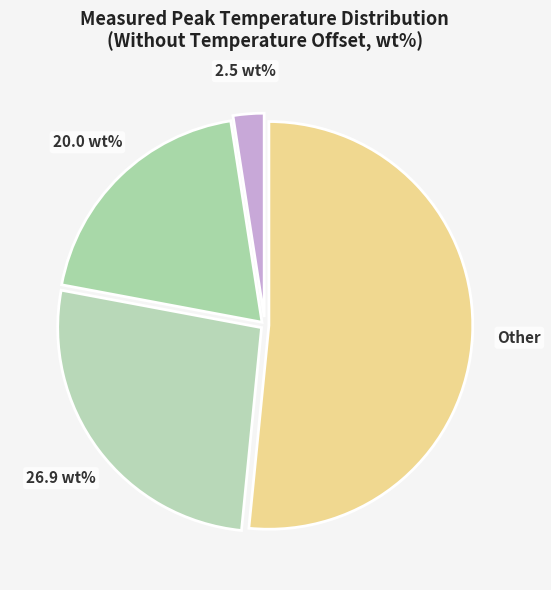

How many slices are in this pie chart?

4